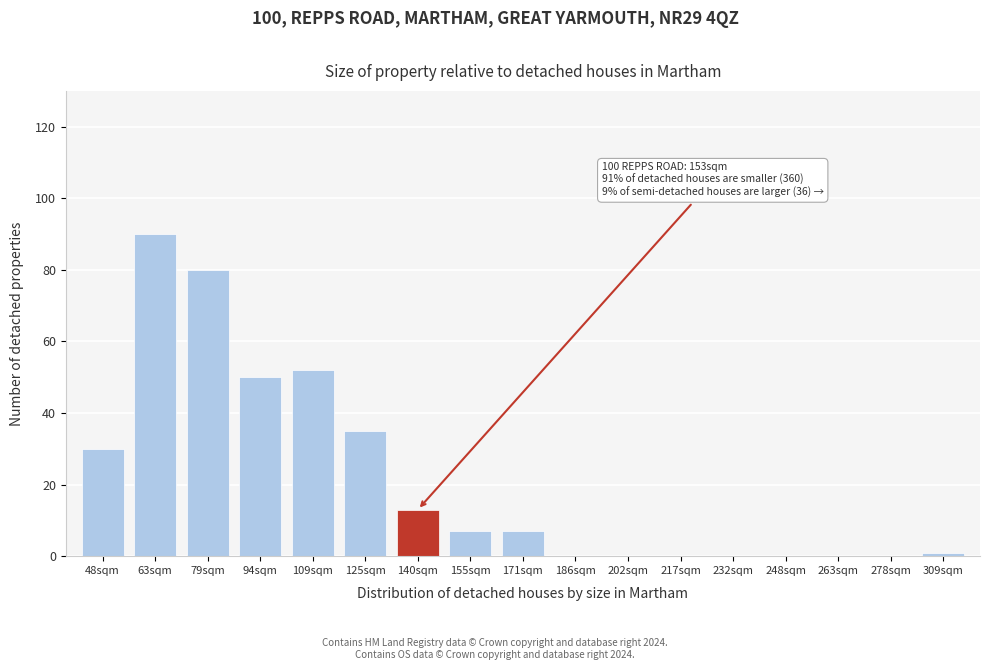

Reading right to left, what are all the values shown in this chart?

309sqm=1	278sqm=0	263sqm=0	248sqm=0	232sqm=0	217sqm=0	202sqm=0	186sqm=0	171sqm=7	155sqm=7	140sqm=13	125sqm=35	109sqm=52	94sqm=50	79sqm=80	63sqm=90	48sqm=30